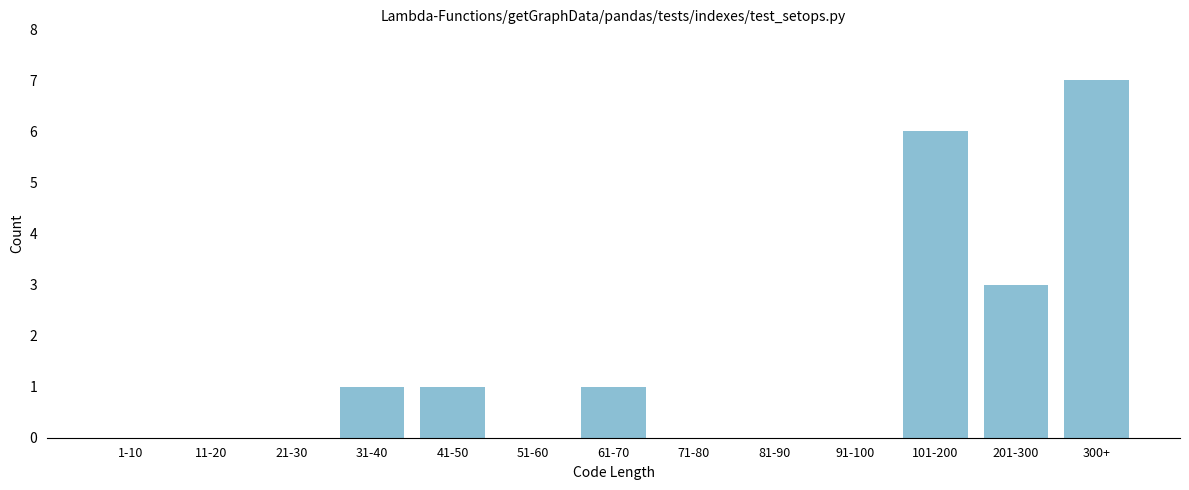

Reading left to right, transcribe all the data shown in this chart.

1-10=0	11-20=0	21-30=0	31-40=1	41-50=1	51-60=0	61-70=1	71-80=0	81-90=0	91-100=0	101-200=6	201-300=3	300+=7